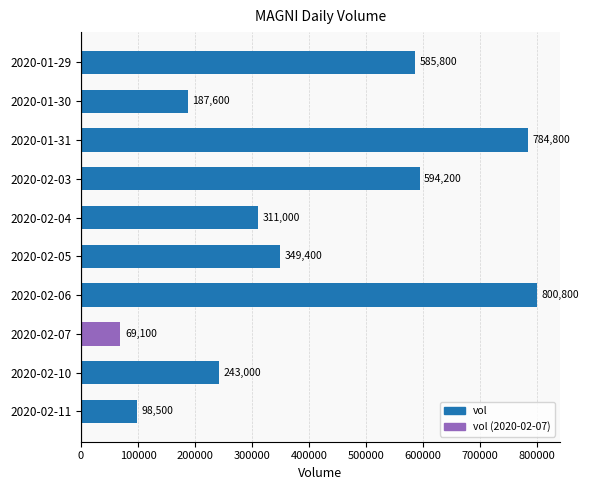

Rank the categories by value from lowest to highest.

2020-02-07, 2020-02-11, 2020-01-30, 2020-02-10, 2020-02-04, 2020-02-05, 2020-01-29, 2020-02-03, 2020-01-31, 2020-02-06